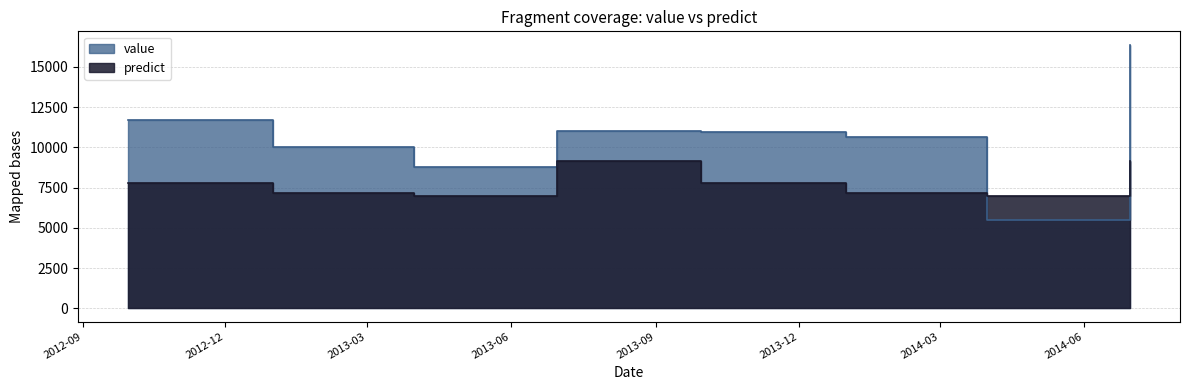

At which label does predict first exceed 7757?

2012-09-30